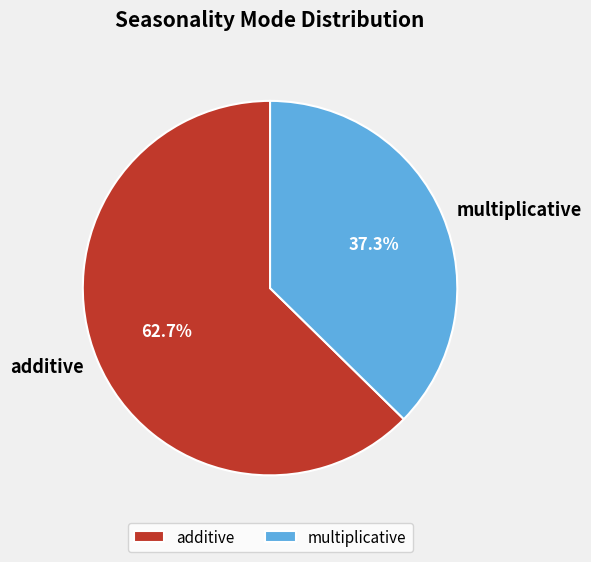

Rank the categories by value from lowest to highest.

multiplicative, additive